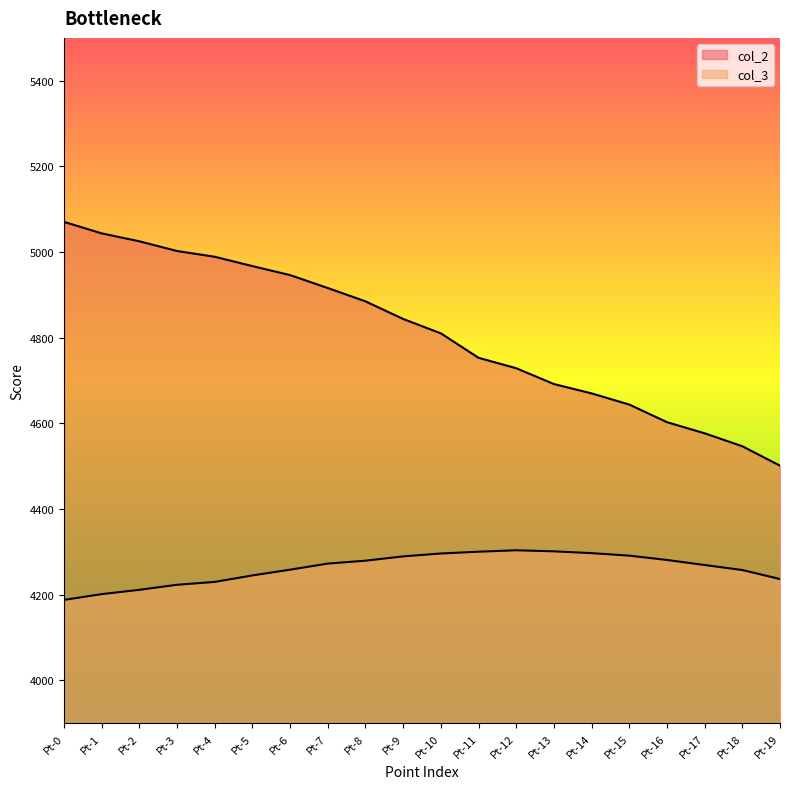

What are all the series names shown in the legend?

col_2, col_3